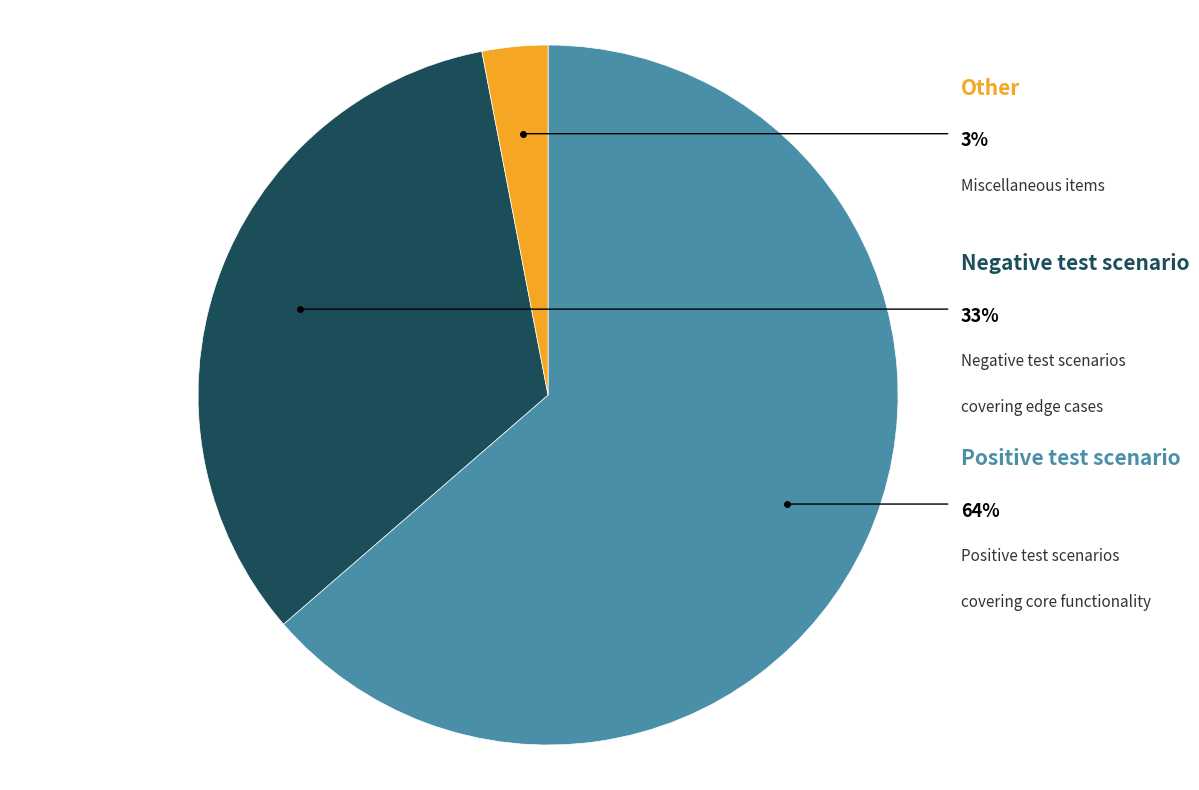

What is the smallest slice in the pie chart?

Other